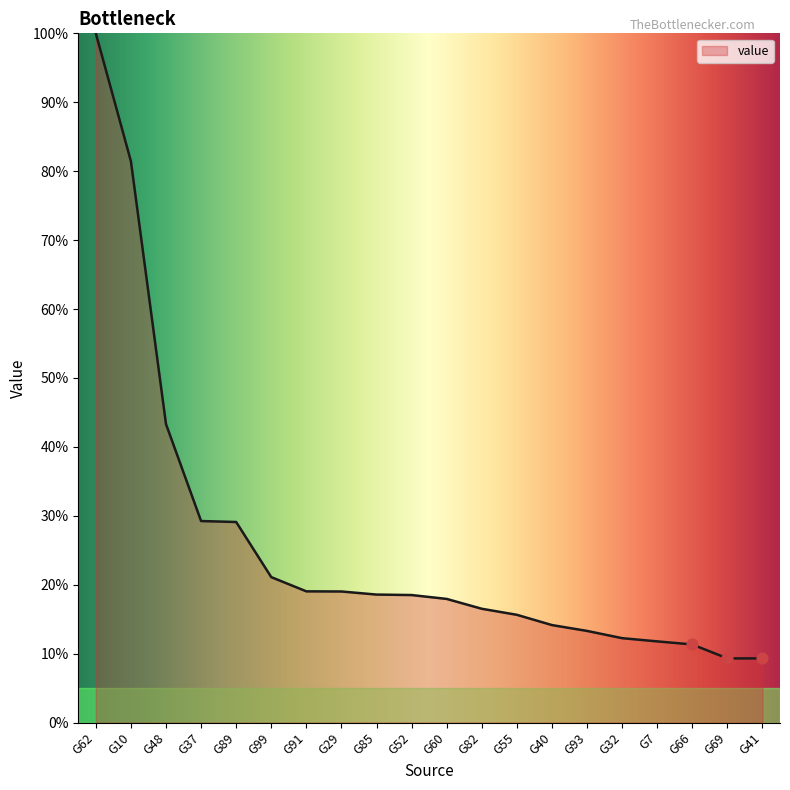

Approximately how many times larger is the value at G7 compared to G10?

0.1